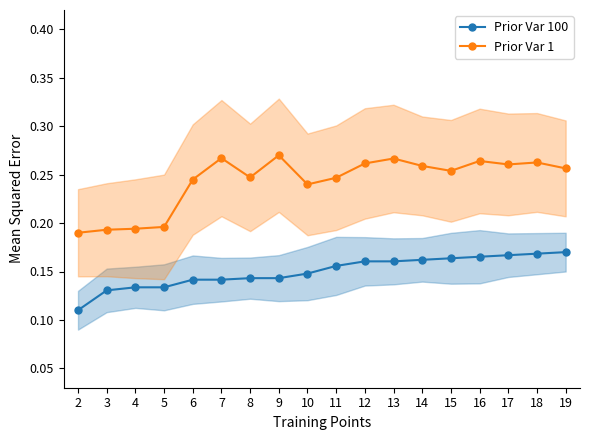

True or false: Prior Var 1 and Prior Var 100 cross at least once.

False